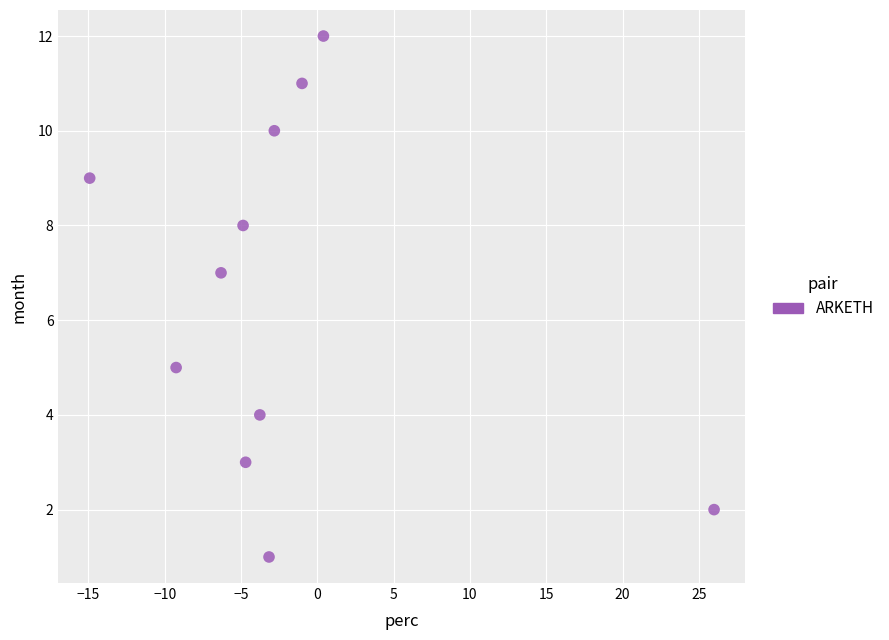

What is the average Y value?

7